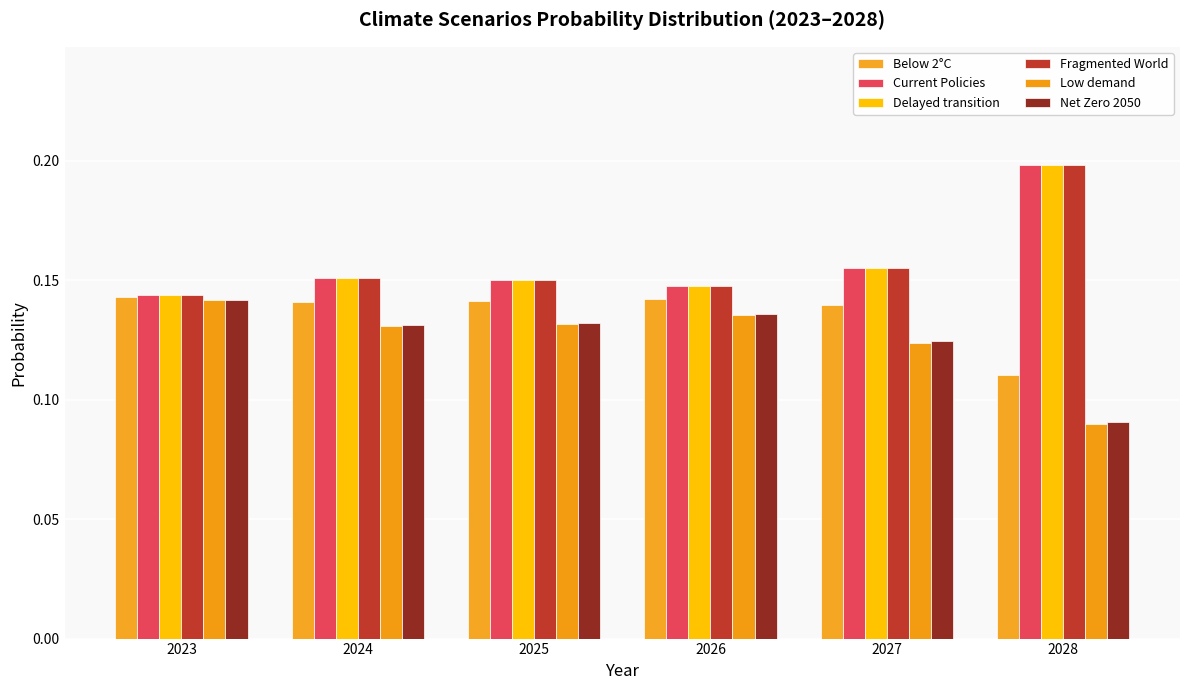

How many categories are shown in the chart?

6